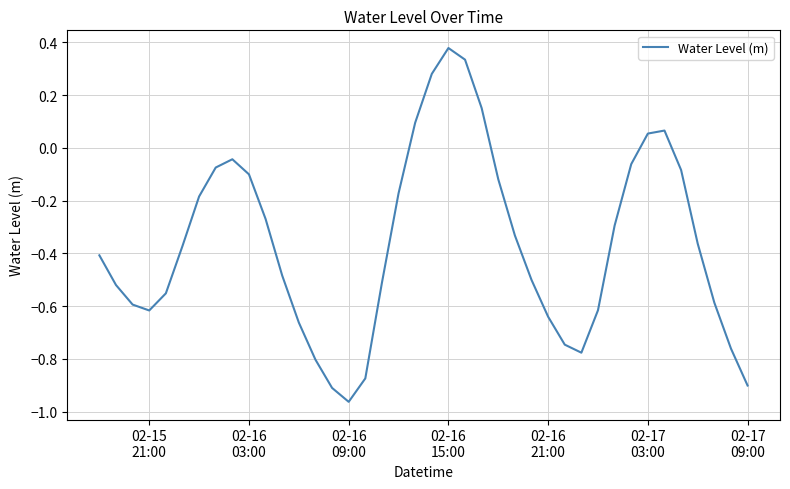

What is the difference between the maximum and minimum values?

1.3